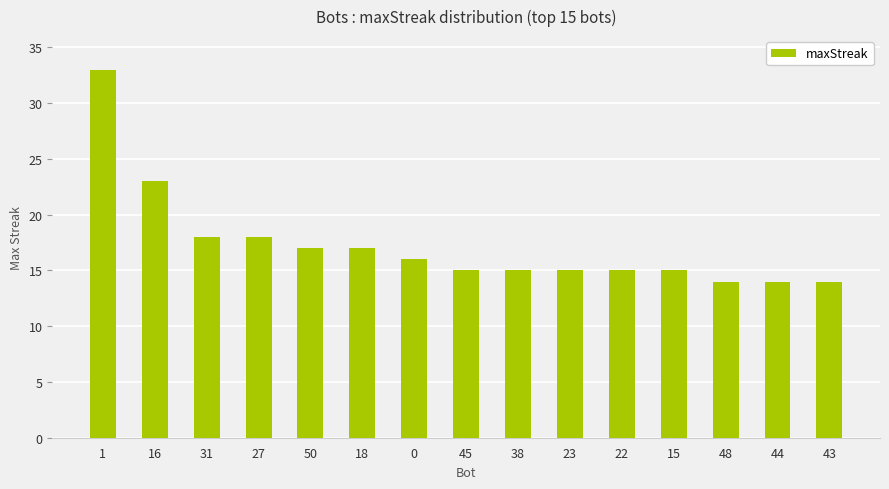

What is the average value?

17